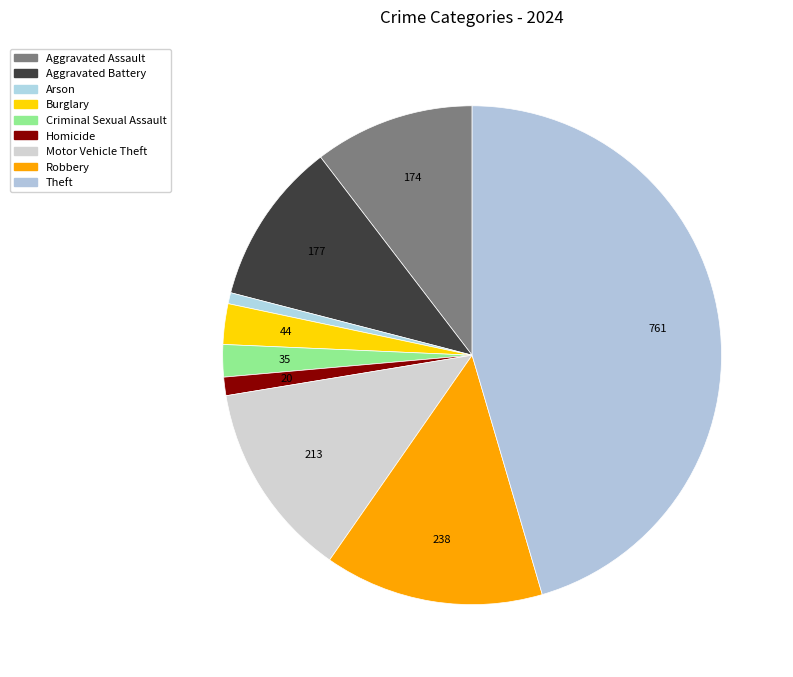

To the nearest percent, what percentage of the pie is Burglary?

3%